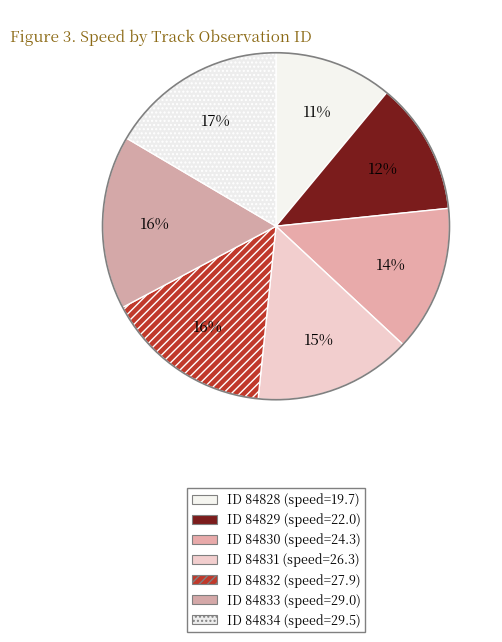

Which slice is the smallest?

84828